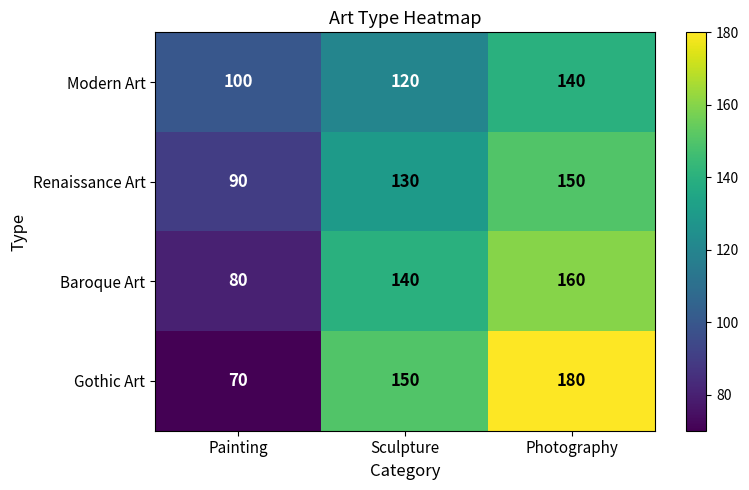

Between Painting and Photography, which series saw the biggest shift?

Gothic Art